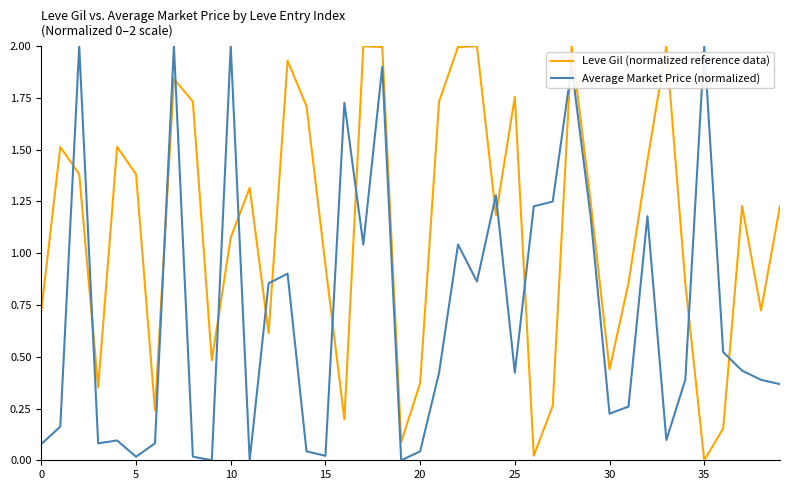

Which series has the largest total across all categories?

Leve Gil (normalized reference data)